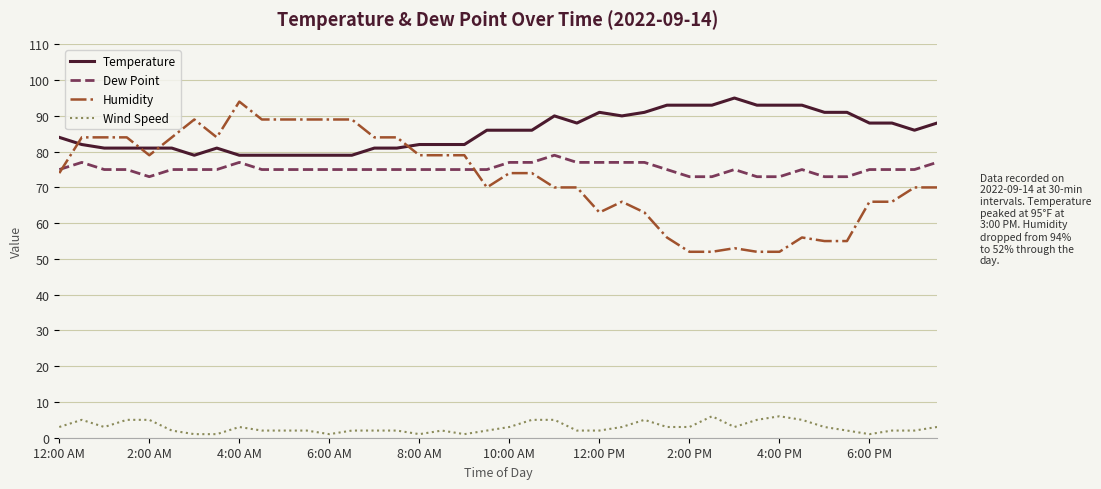

Which series has the largest range (max minus min)?

Humidity